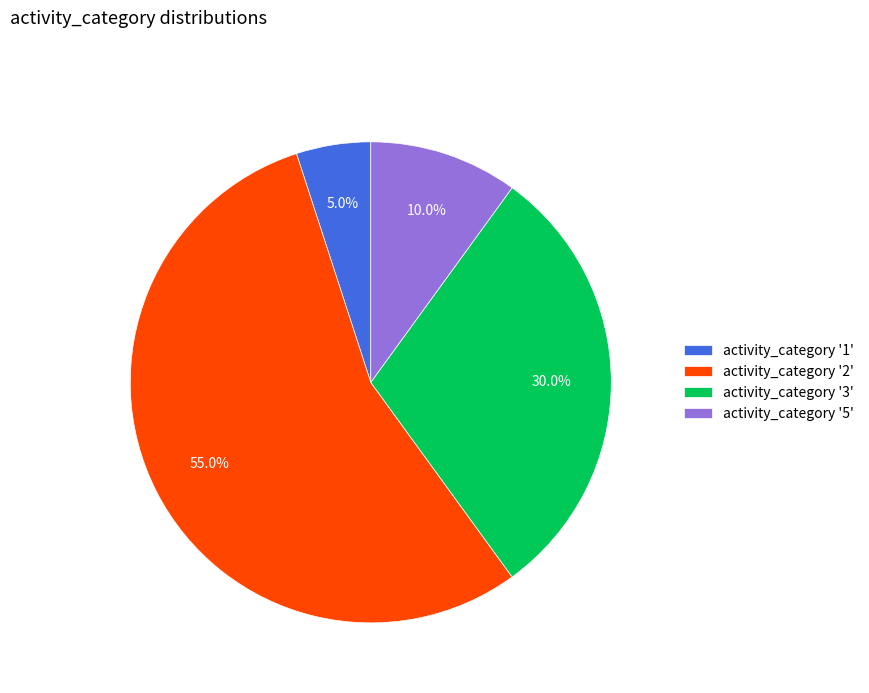

Is there any slice that represents more than half of the pie?

Yes